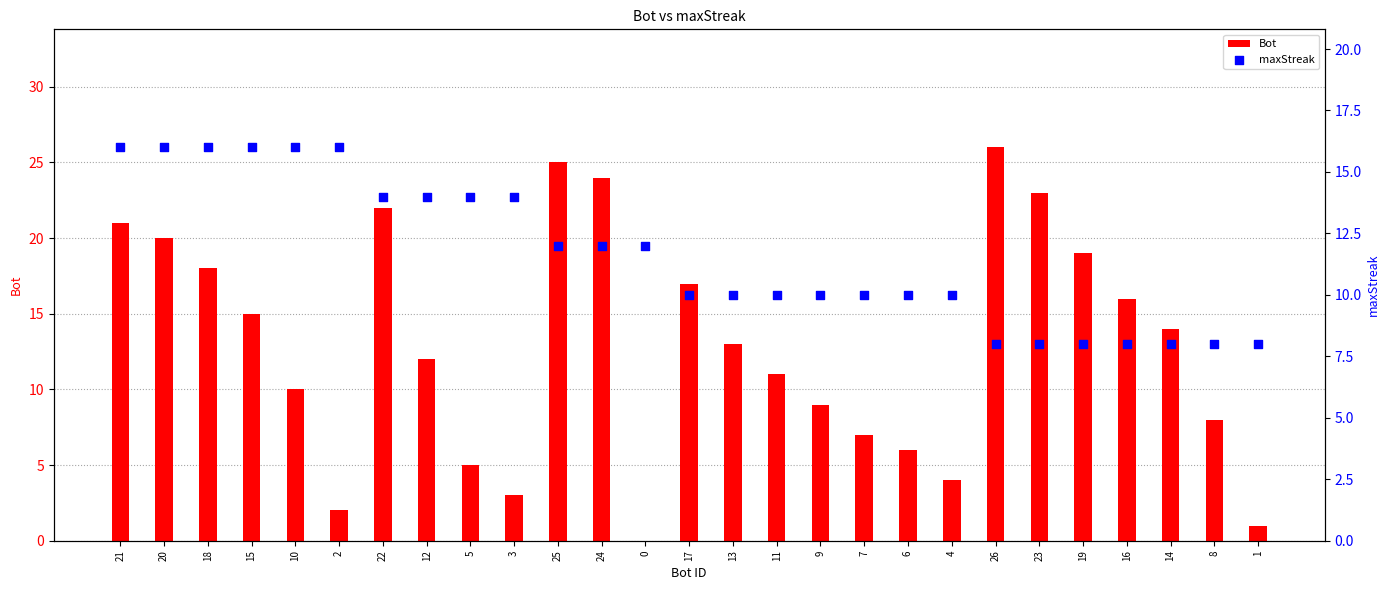

Is the value of Bot at 13 greater than the value of maxStreak at 26?

Yes